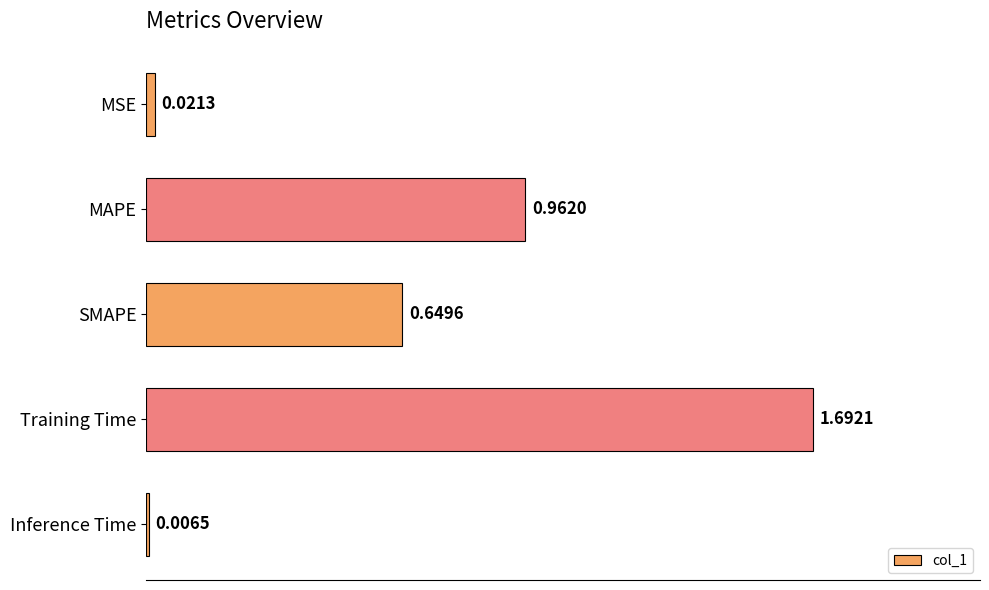

Rank the categories by value from highest to lowest.

Training Time, MAPE, SMAPE, MSE, Inference Time